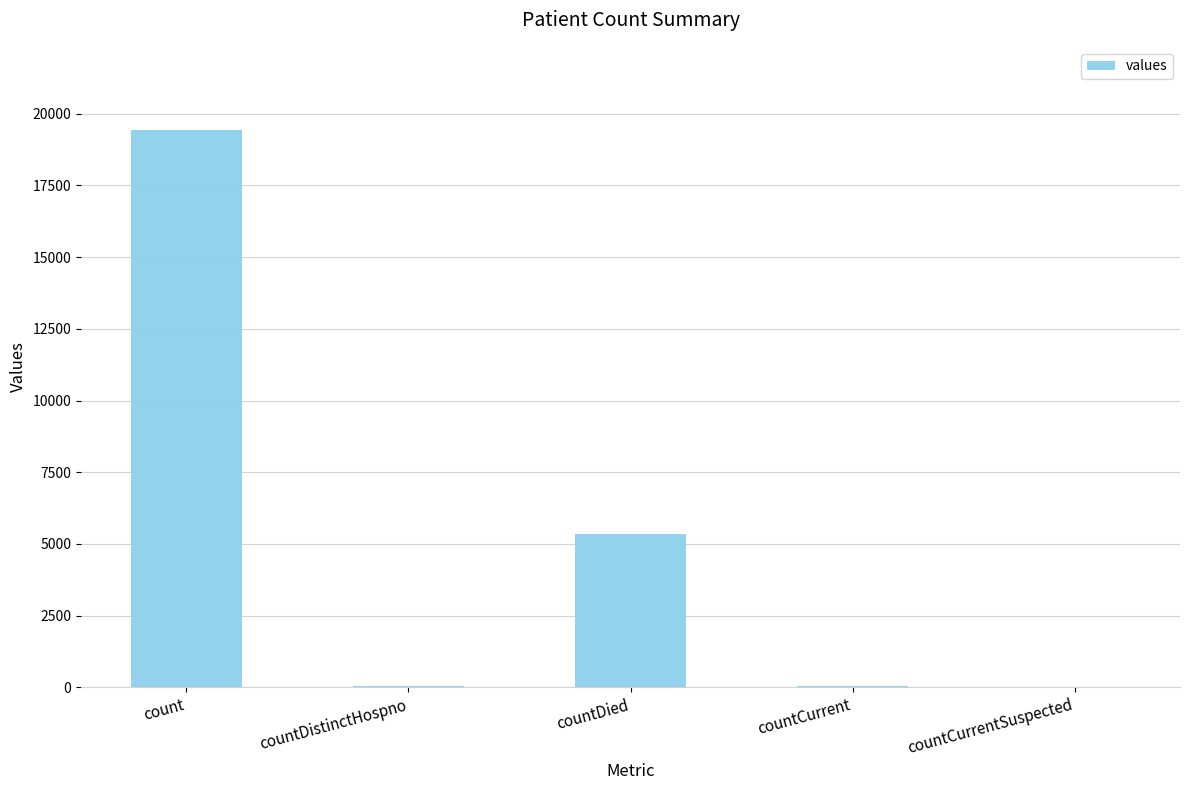

What is the sum of the values at countCurrent and count?

19480